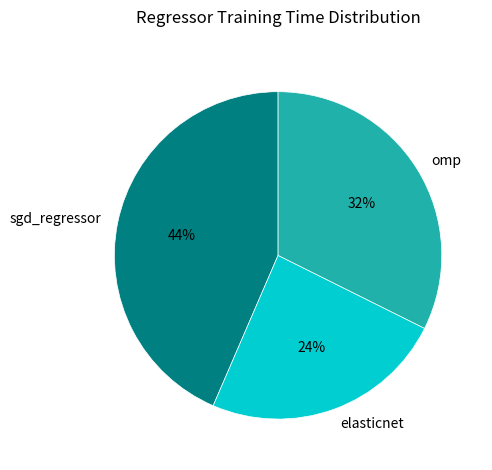

To the nearest percent, what percentage of the pie is sgd_regressor?

44%